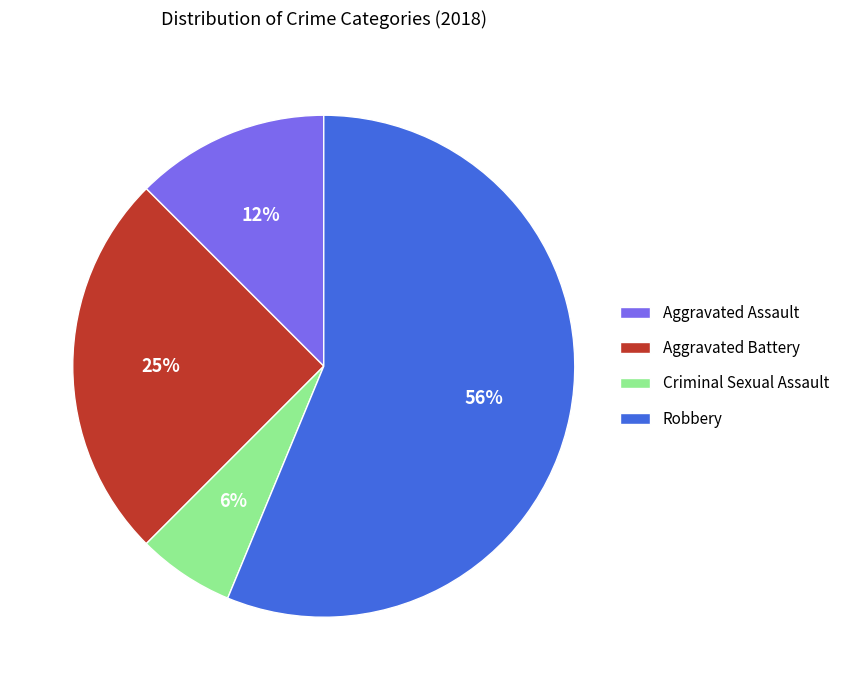

Which slice represents more than half of the pie?

Robbery